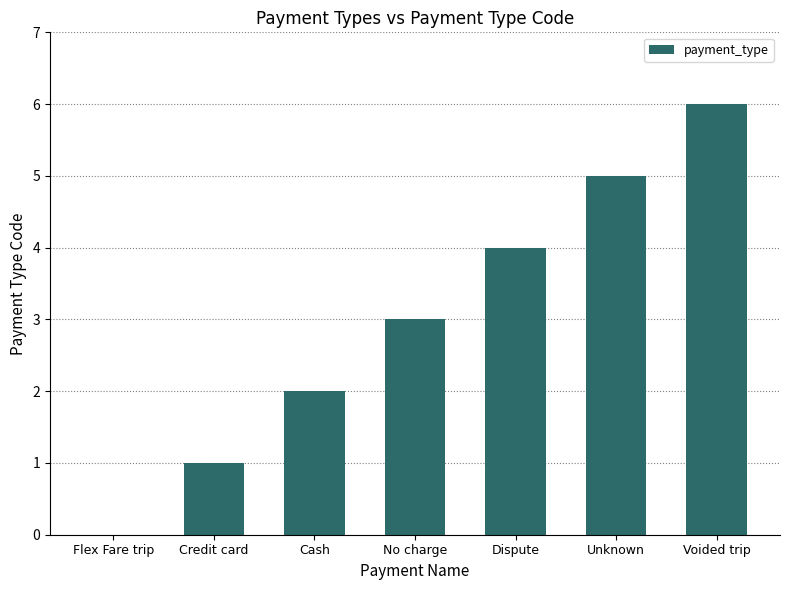

Reading left to right, transcribe all the data shown in this chart.

0	1	2	3	4	5	6